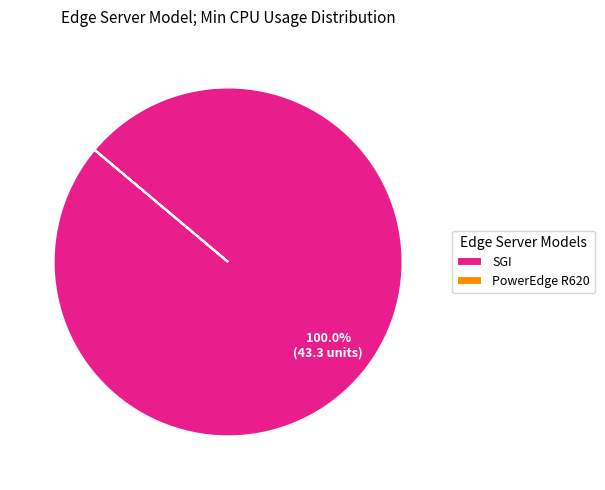

What is the majority slice?

SGI